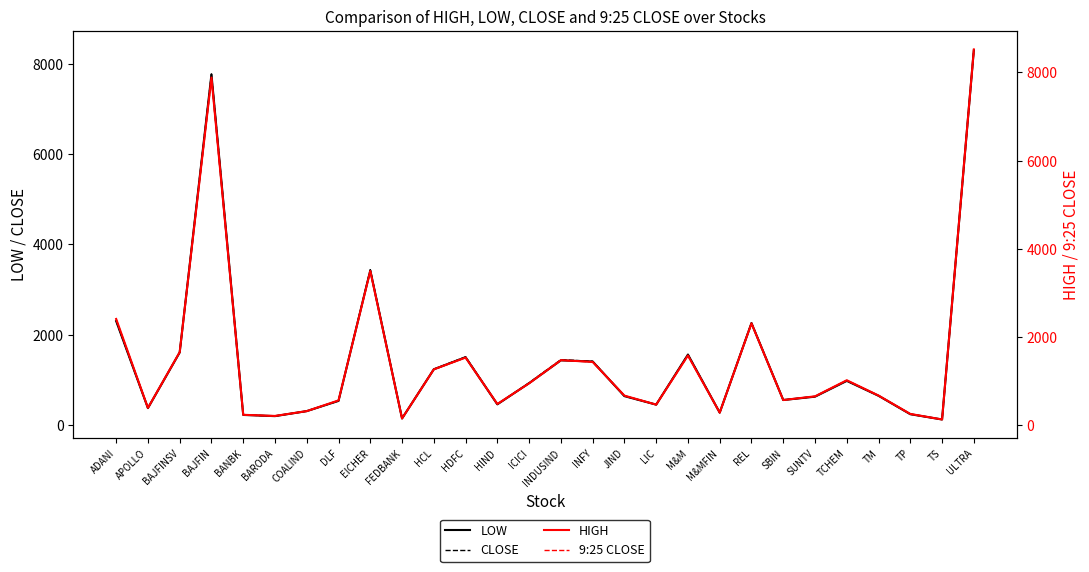

What are all the series names shown in the legend?

LOW, CLOSE, HIGH, 9:25 CLOSE